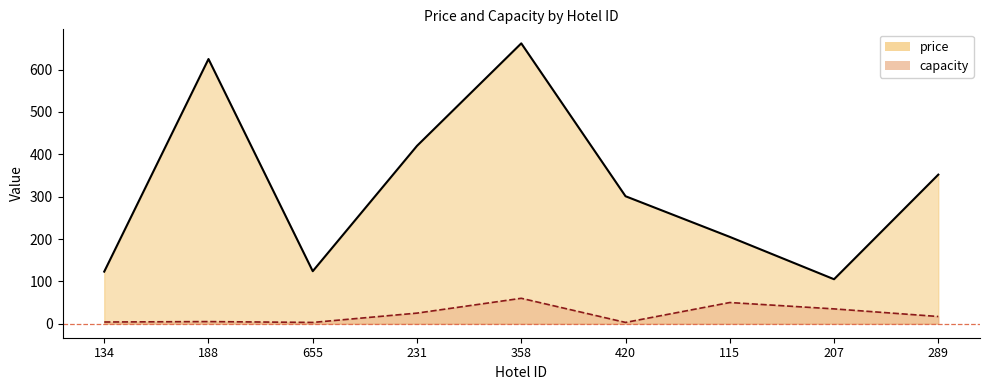

What is the label of the 5th point from the right?

358